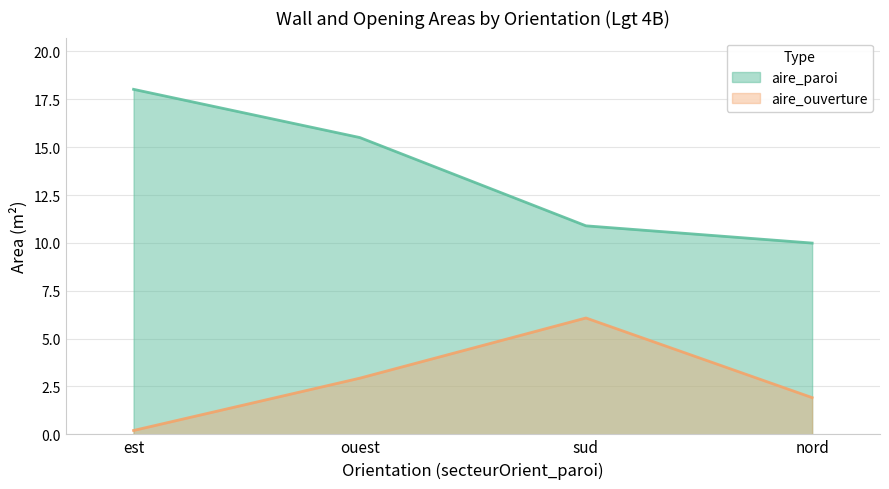

What are all the series names shown in the legend?

aire_paroi, aire_ouverture